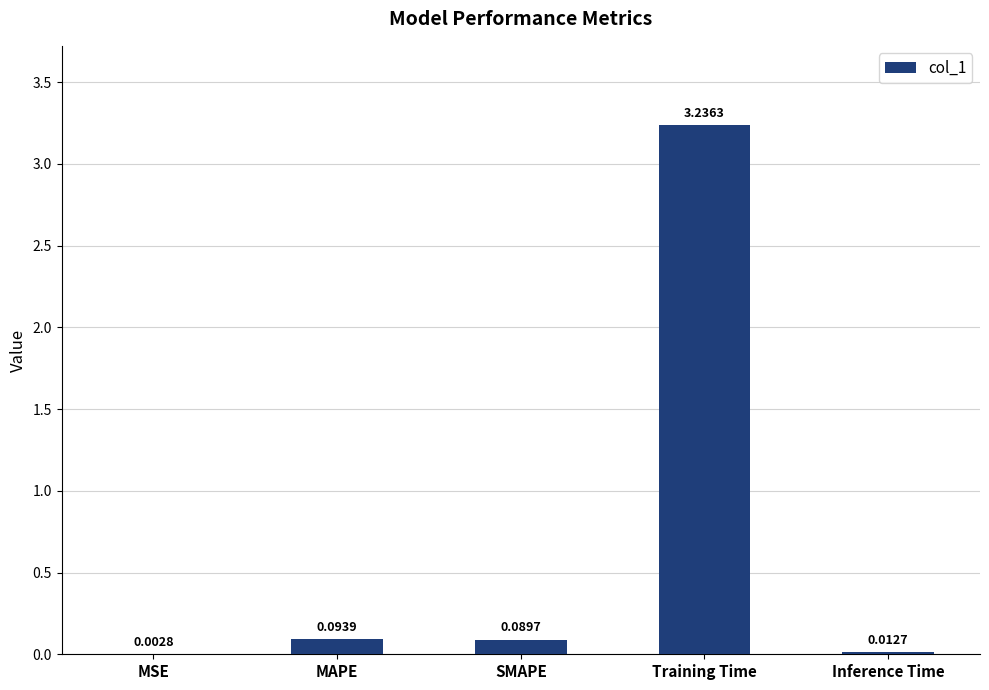

Between MAPE and MSE, which is larger?

MAPE